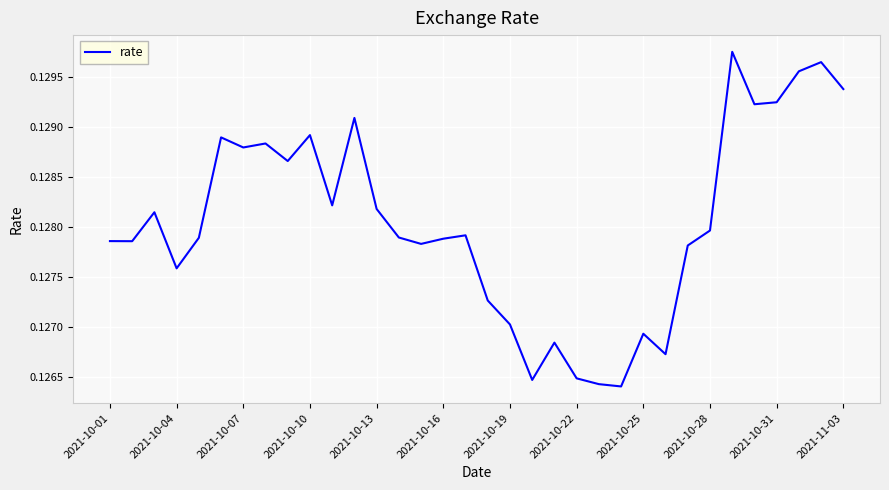

Does the chart display data point markers on the line(s)?

No